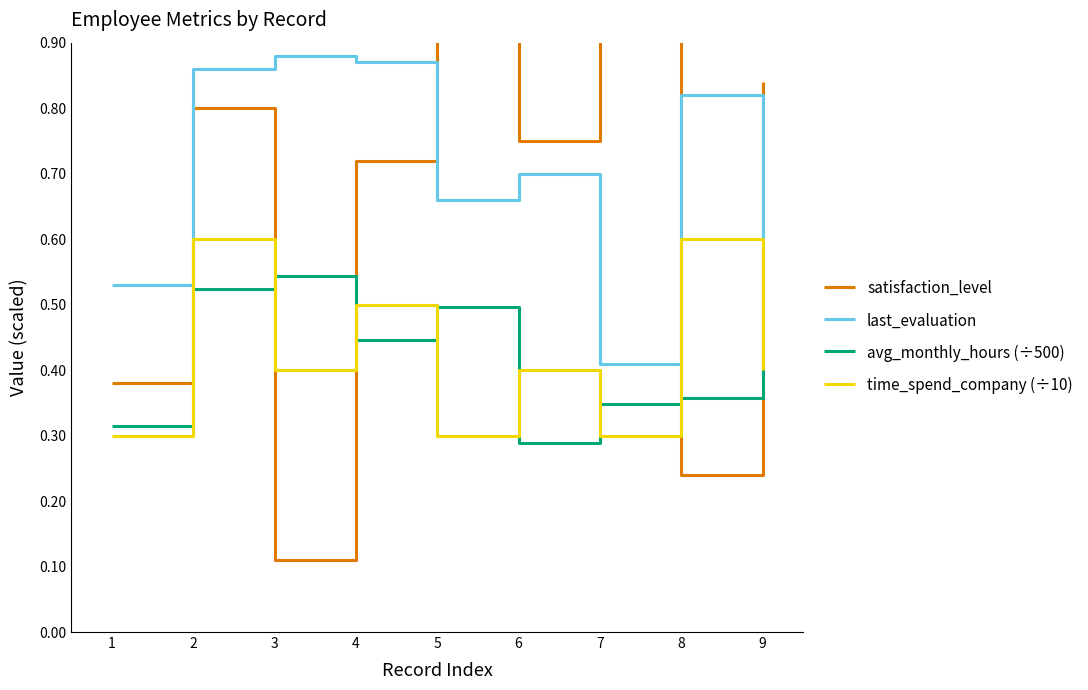

Reading left to right, extract all data points from this chart.

satisfaction_level: 0.4	0.8	0.1	0.7	1.0	0.8	1.0	0.2	0.8
last_evaluation: 0.5	0.9	0.9	0.9	0.7	0.7	0.4	0.8	0.4
avg_monthly_hours (÷500): 0.3	0.5	0.5	0.4	0.5	0.3	0.3	0.4	0.5
time_spend_company (÷10): 0.3	0.6	0.4	0.5	0.3	0.4	0.3	0.6	0.4